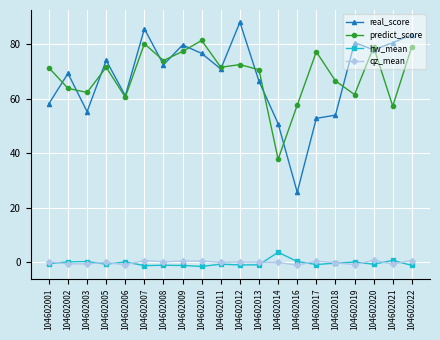

How many series are shown in this chart?

4